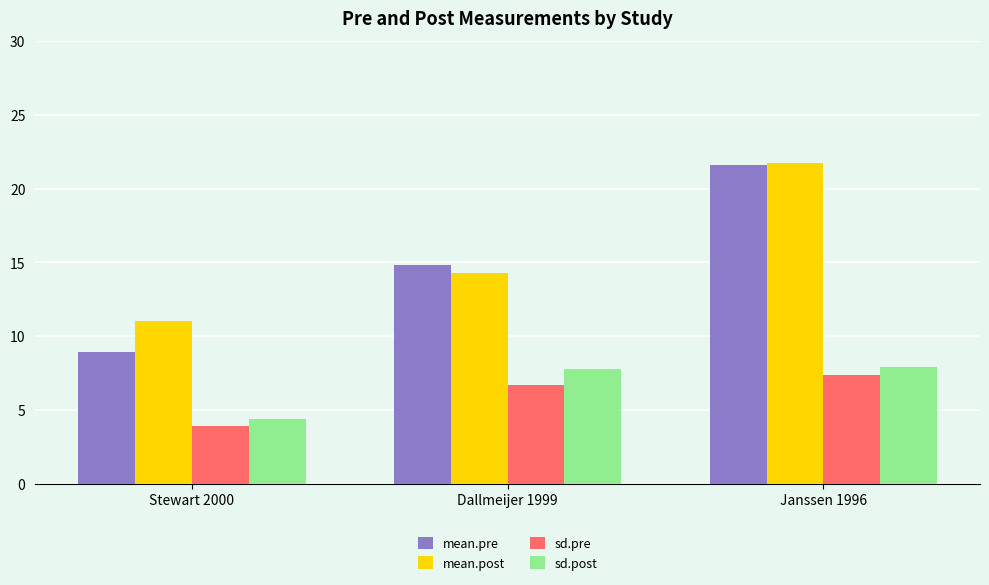

How many bars are there in total?

12